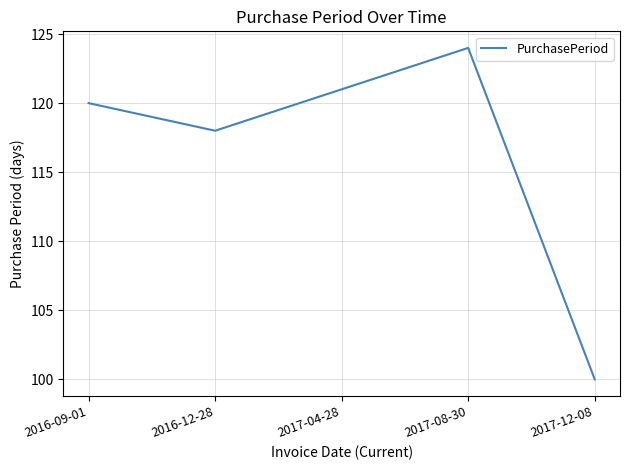

Is it true that the value at 2017-04-28 is 47?

False